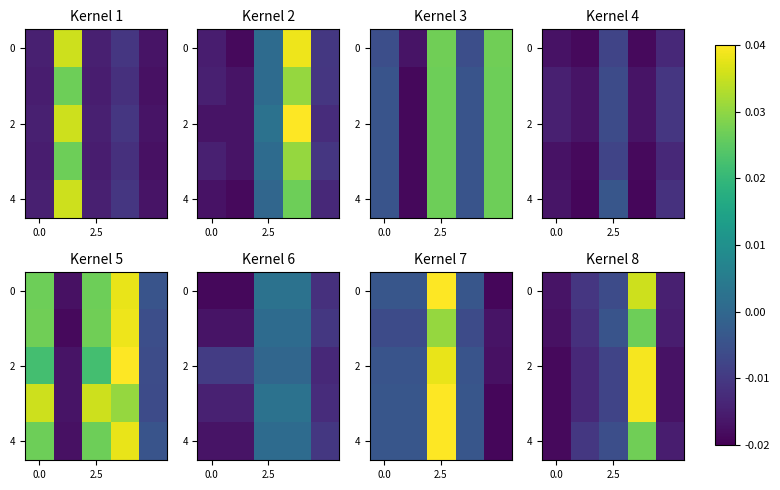

How many values in the row_0 series are below 0?

4